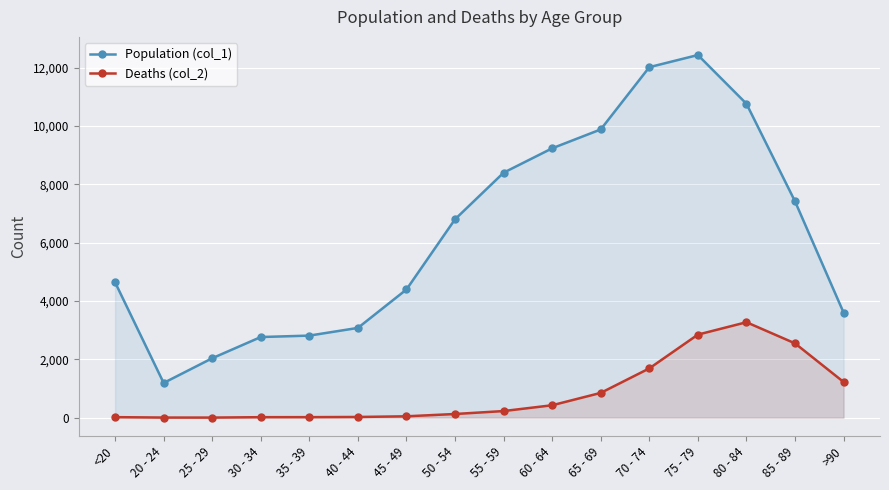

Rank the series at 20 - 24 from lowest to highest value.

Deaths (col_2), Population (col_1)